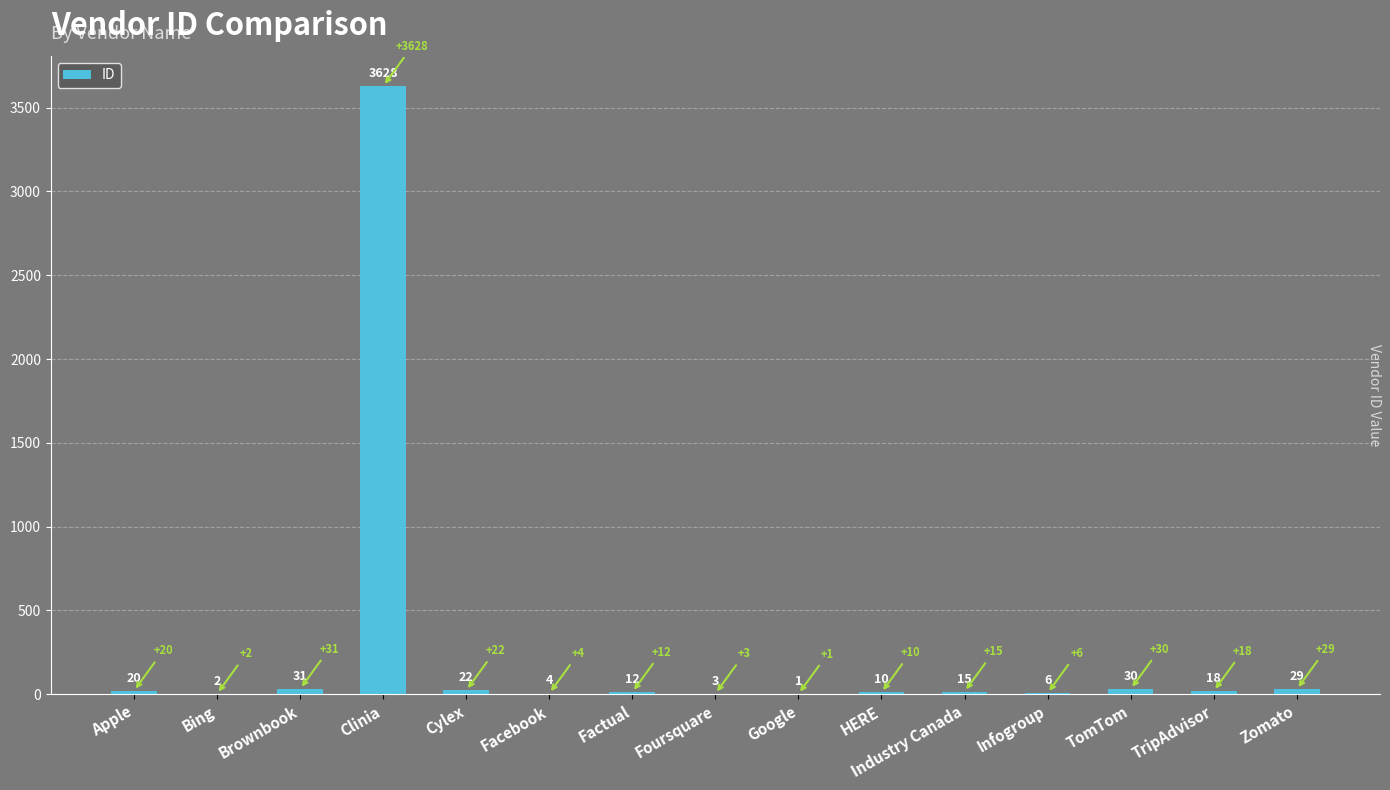

Which has a higher value, TripAdvisor or Google?

TripAdvisor